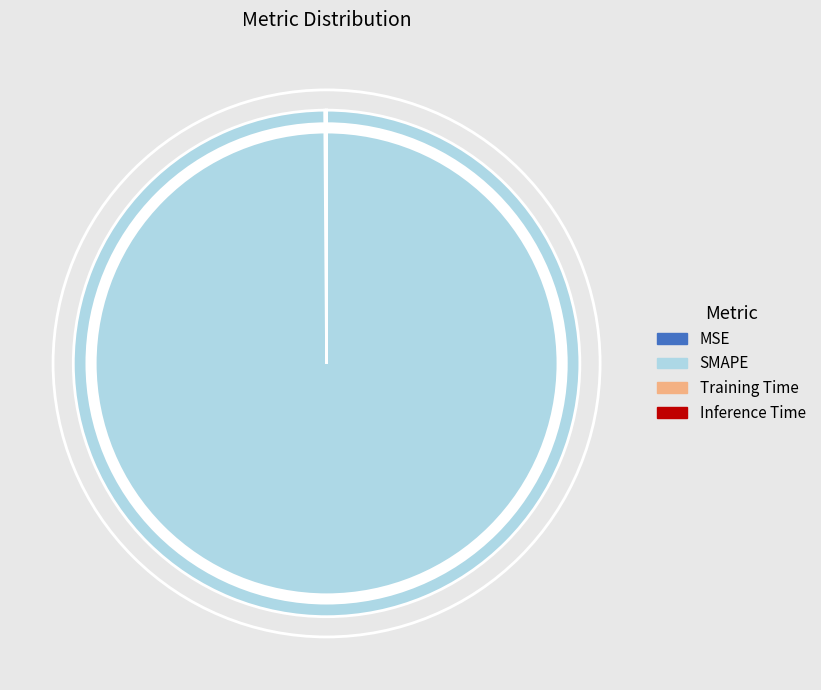

Which slice is the largest?

SMAPE